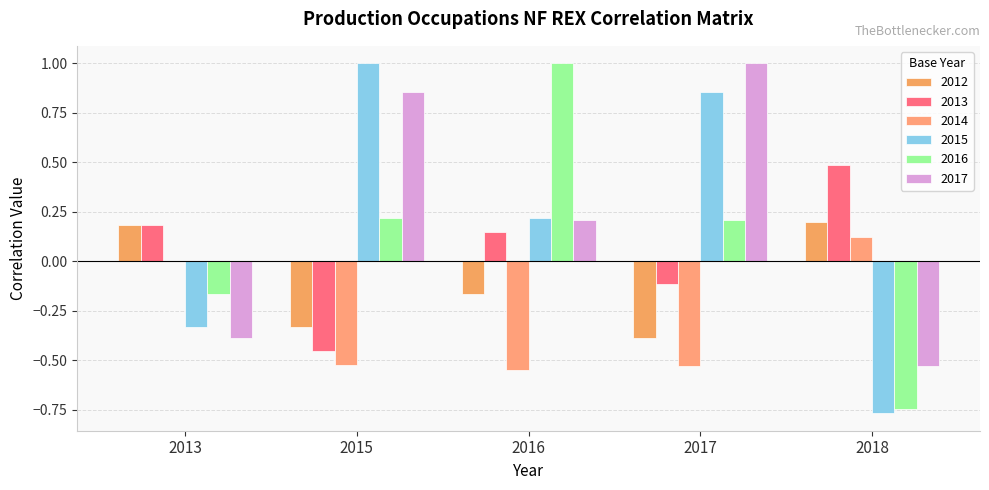

Which label corresponds to the smallest value in the chart?

2018